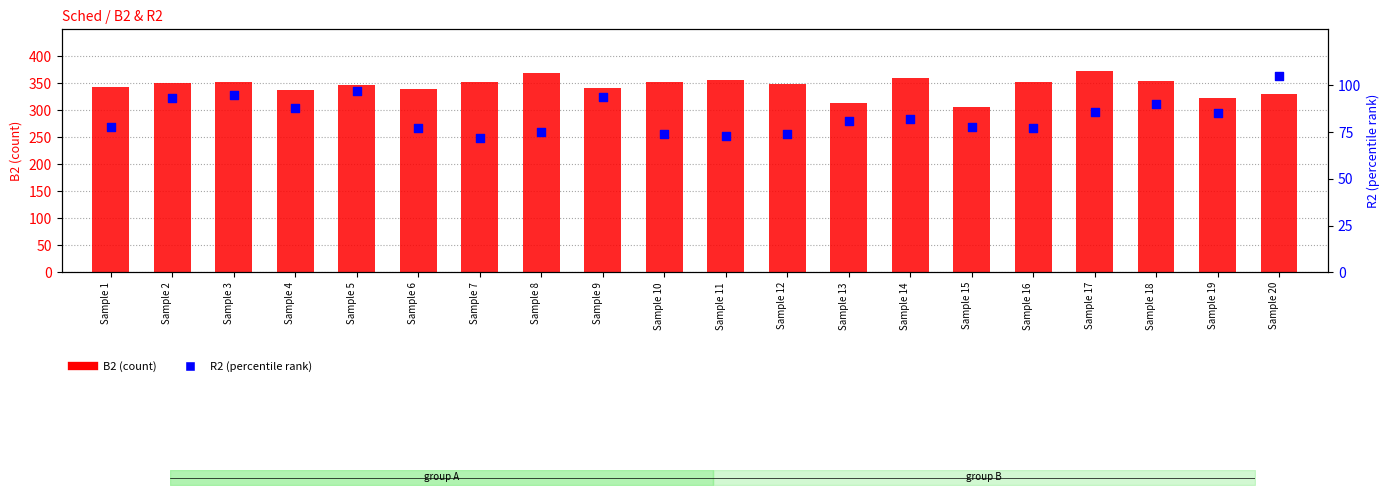

Which series contains the highest Y value?

B2 (count)